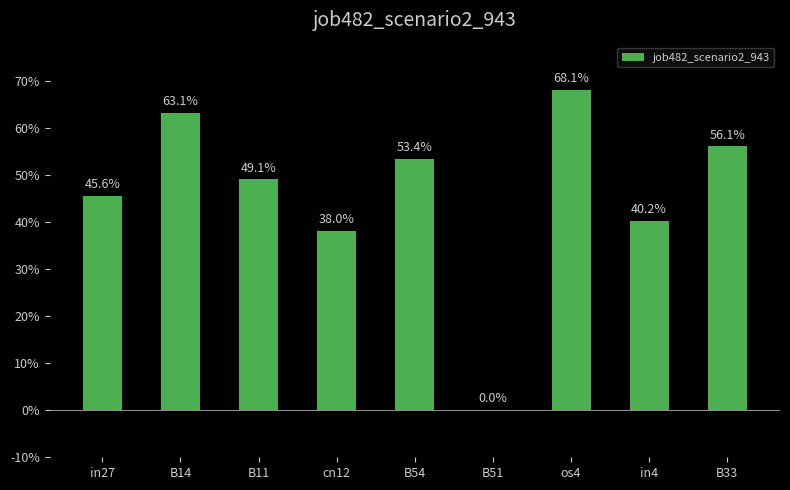

The value at in4 is 0.4. True or false?

True